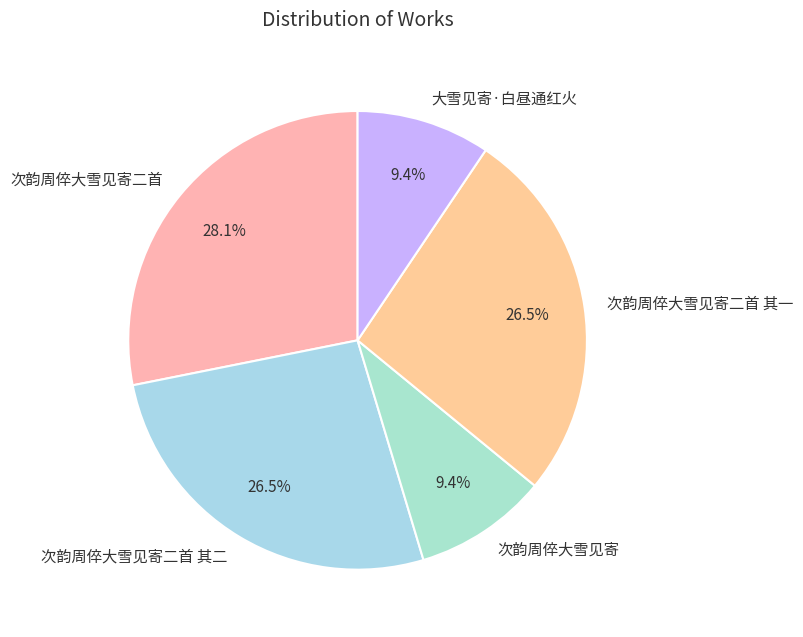

What percentage is NOT represented by 次韵周倅大雪见寄二首?

71.9%